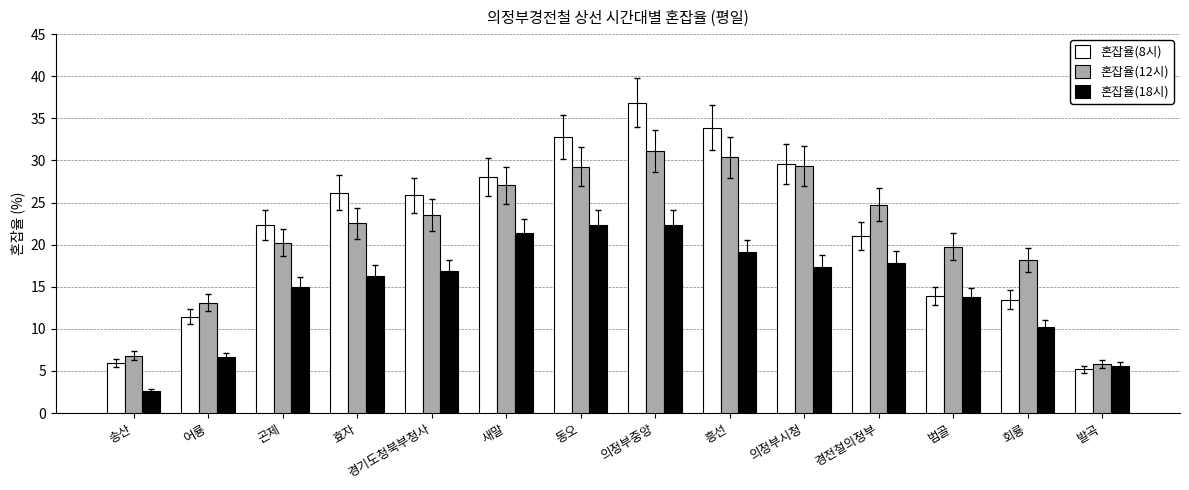

Count the number of data series in this chart.

3